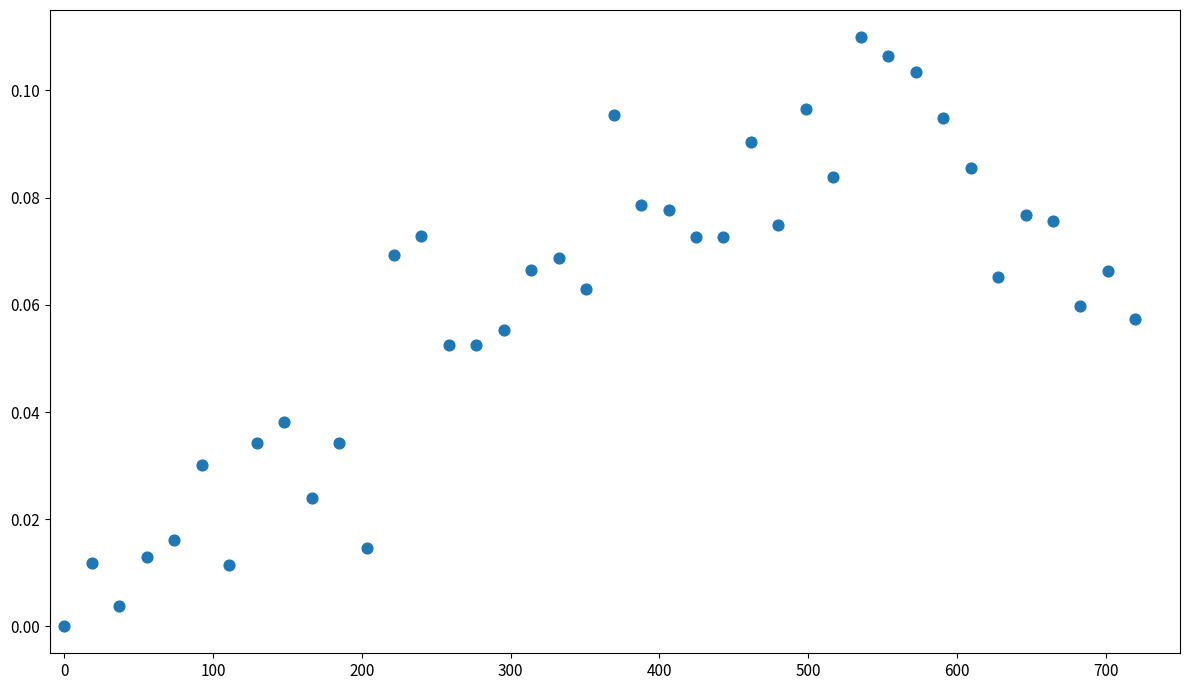

What is the range of X values (max minus min)?

720.0